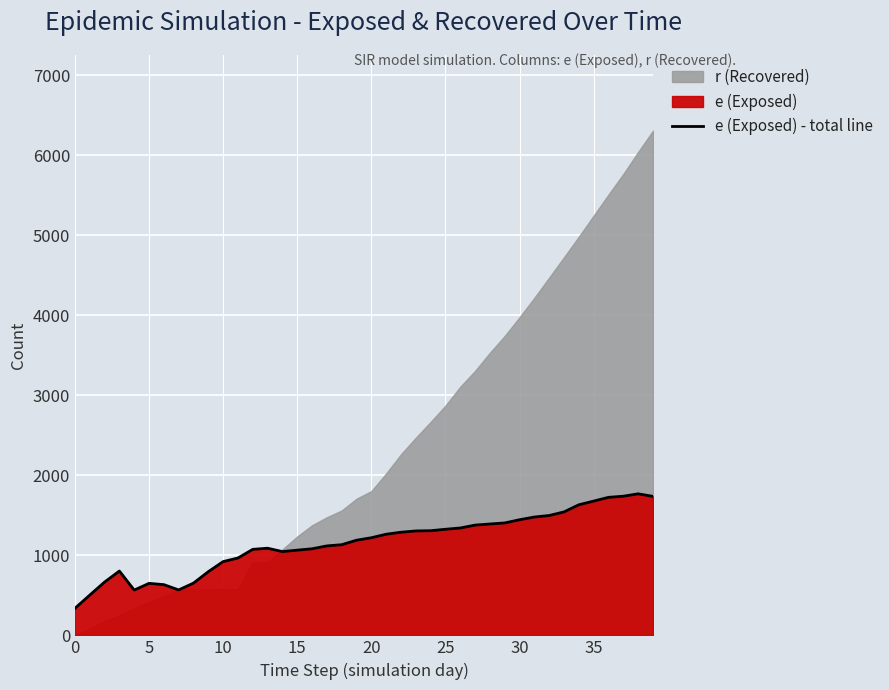

How many lines are shown in the chart?

1